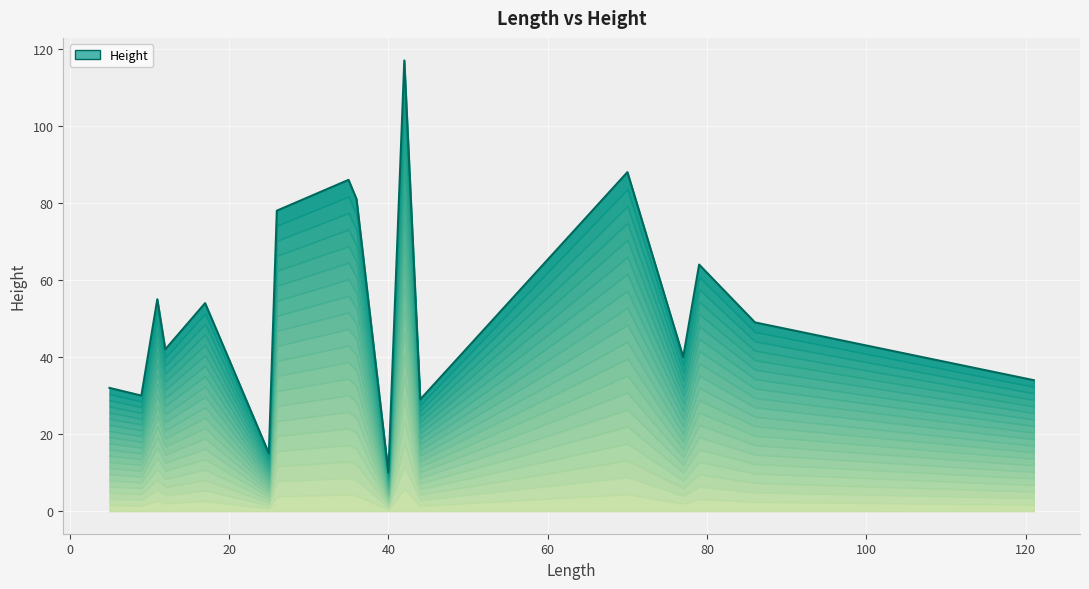

Does the chart display data point markers on the line(s)?

No